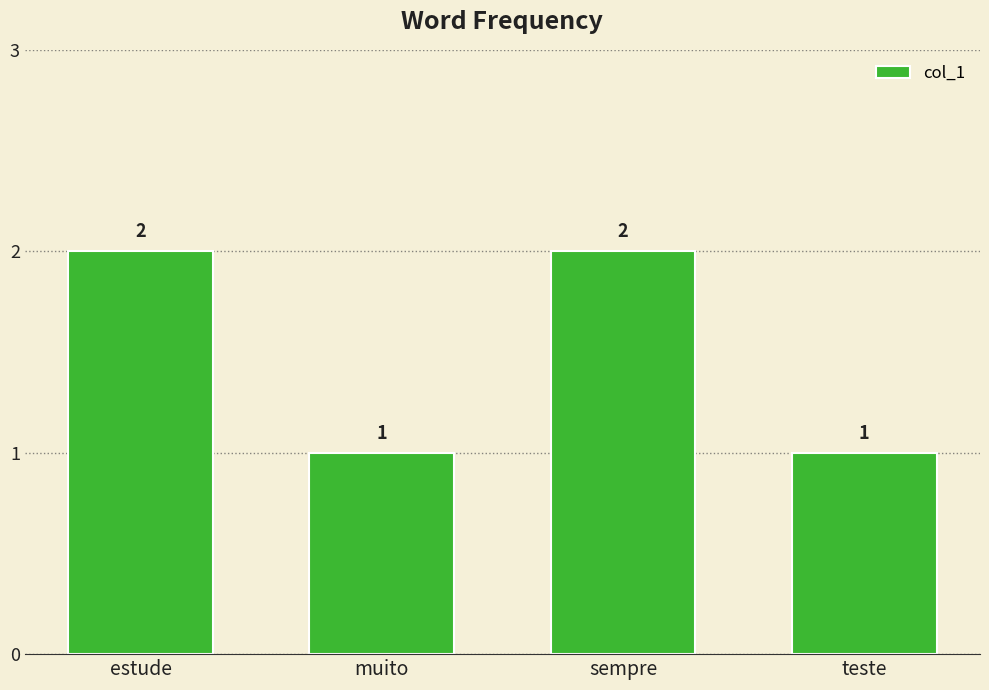

What is the label of the 2nd bar from the left?

muito